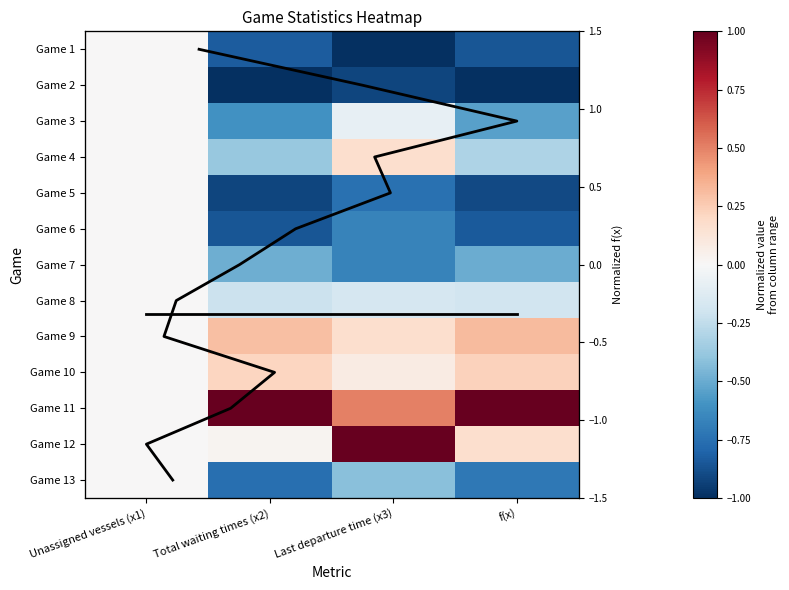

What is the total value across all series at Last departure time (x3)?

-3.1